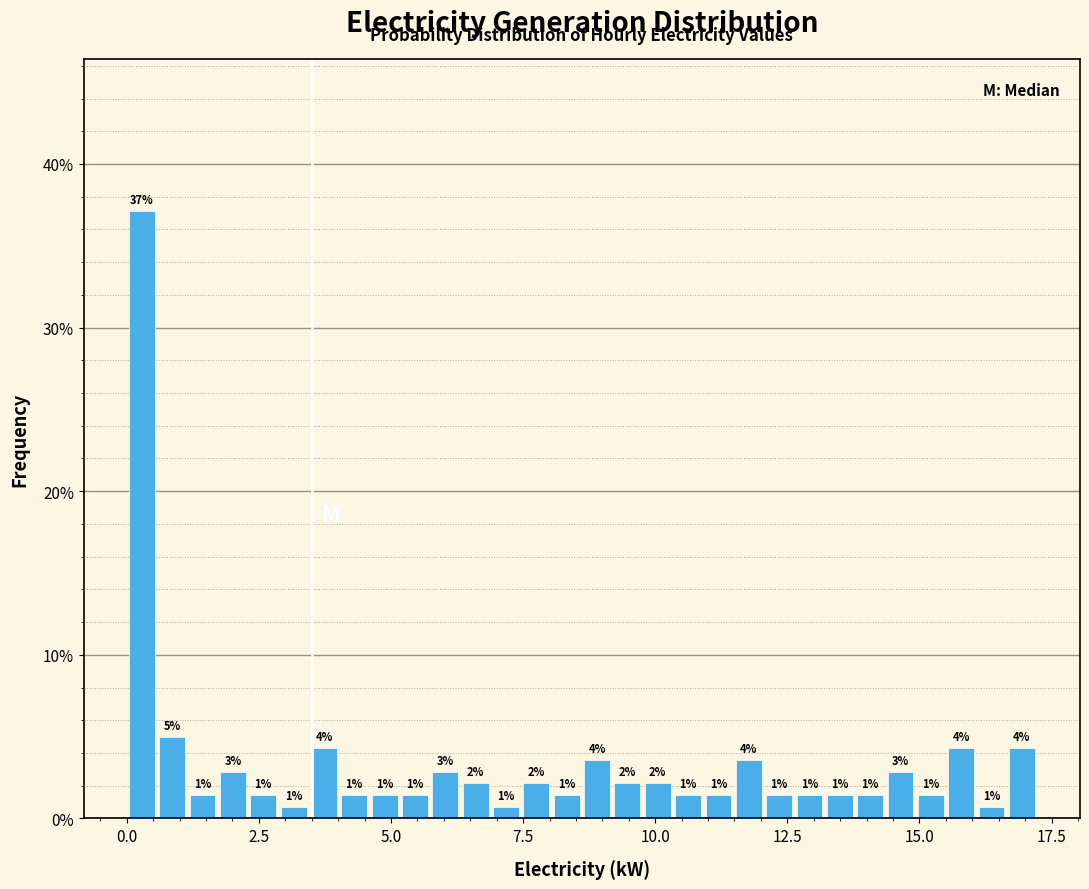

Around what value on the x-axis is the tallest bar? Give the approximate position of its centre, as read against the axis.

0.5